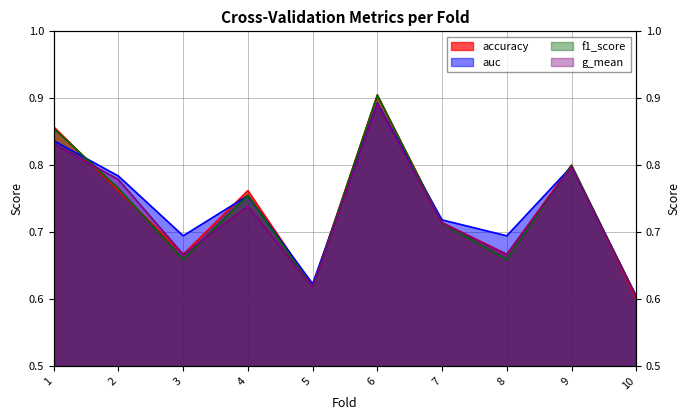

Is the value of auc at 4 greater than the value of g_mean at 3?

Yes